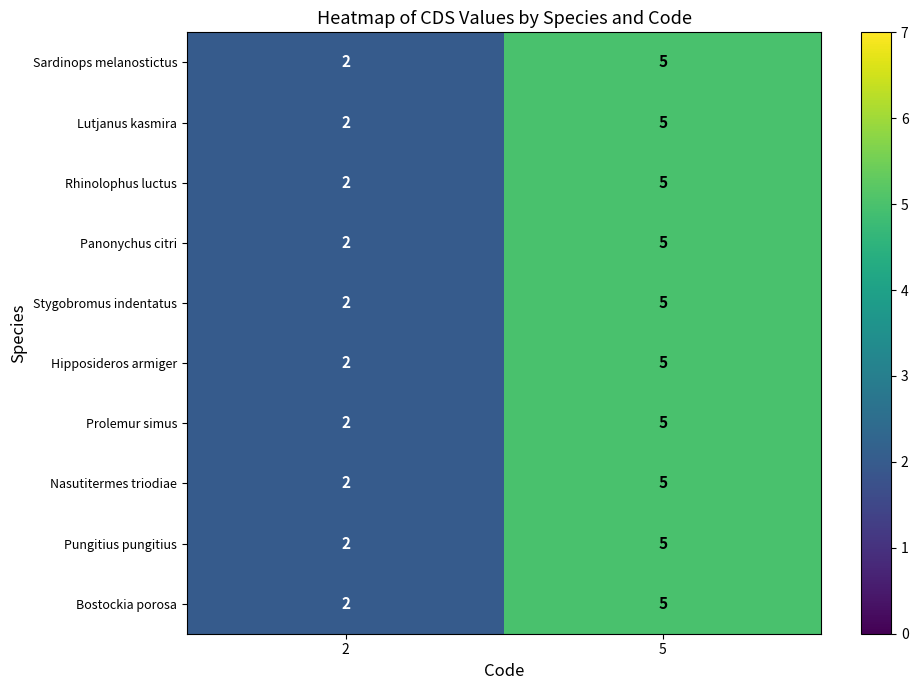

At which label does Prolemur simus reach its peak?

5